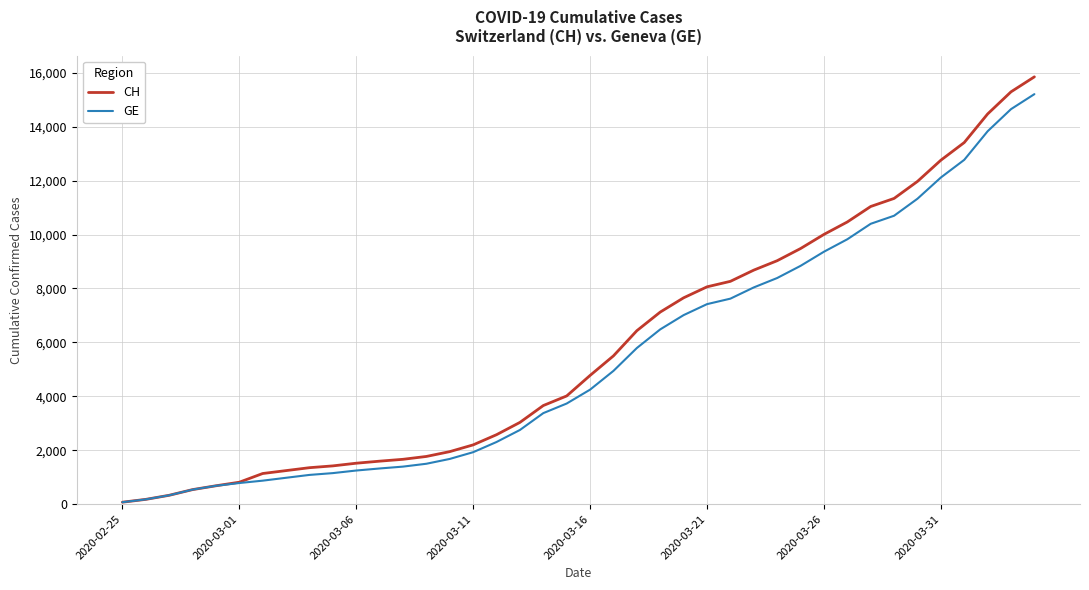

What is the average value of the GE series?

5422